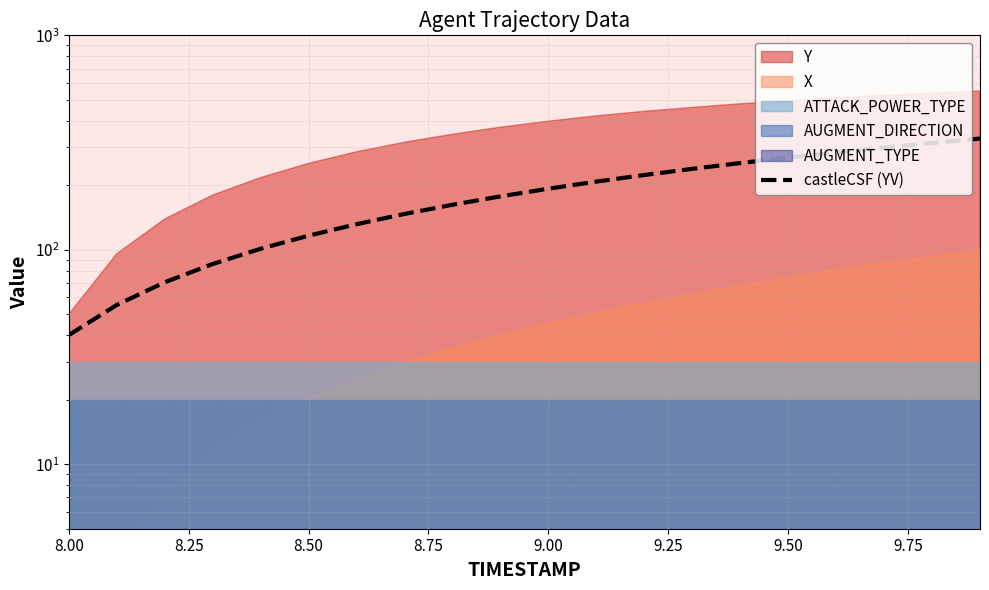

Which category has the lowest value across all series?

8.00